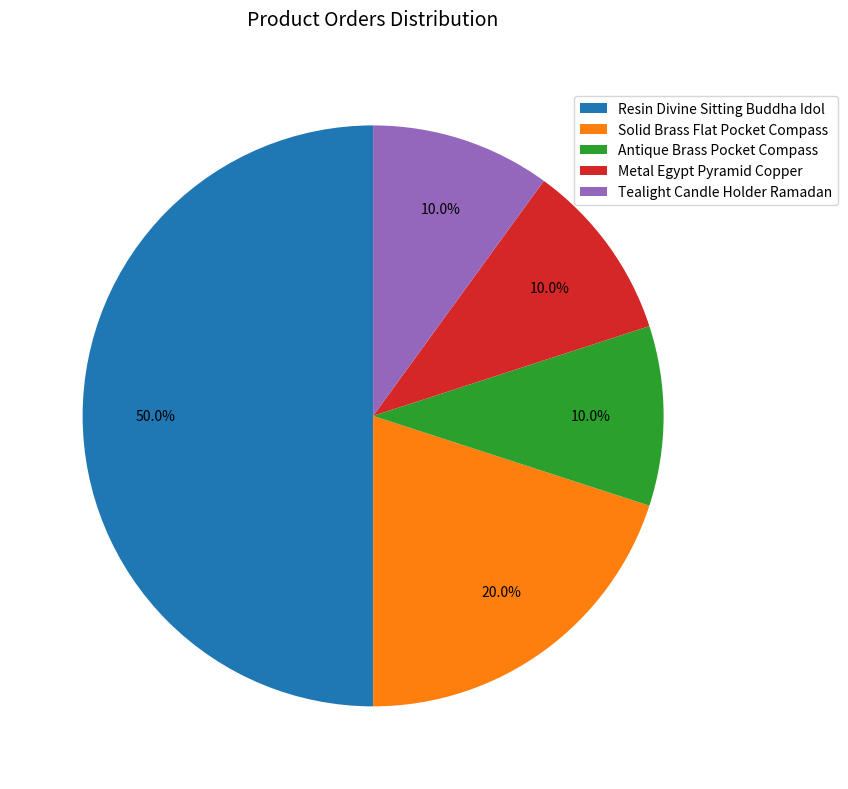

Which category has the biggest portion of the pie?

Resin Divine Sitting Buddha Idol